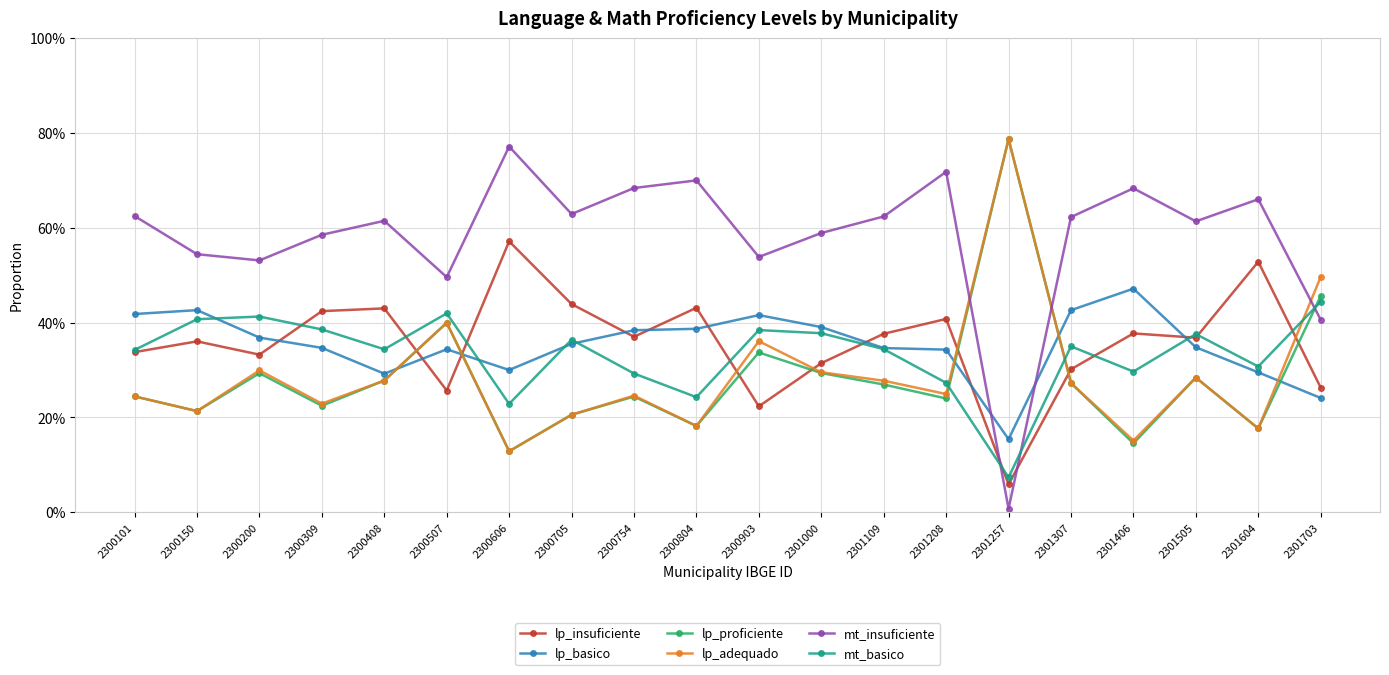

What are all the series names shown in the legend?

lp_insuficiente, lp_basico, lp_proficiente, lp_adequado, mt_insuficiente, mt_basico